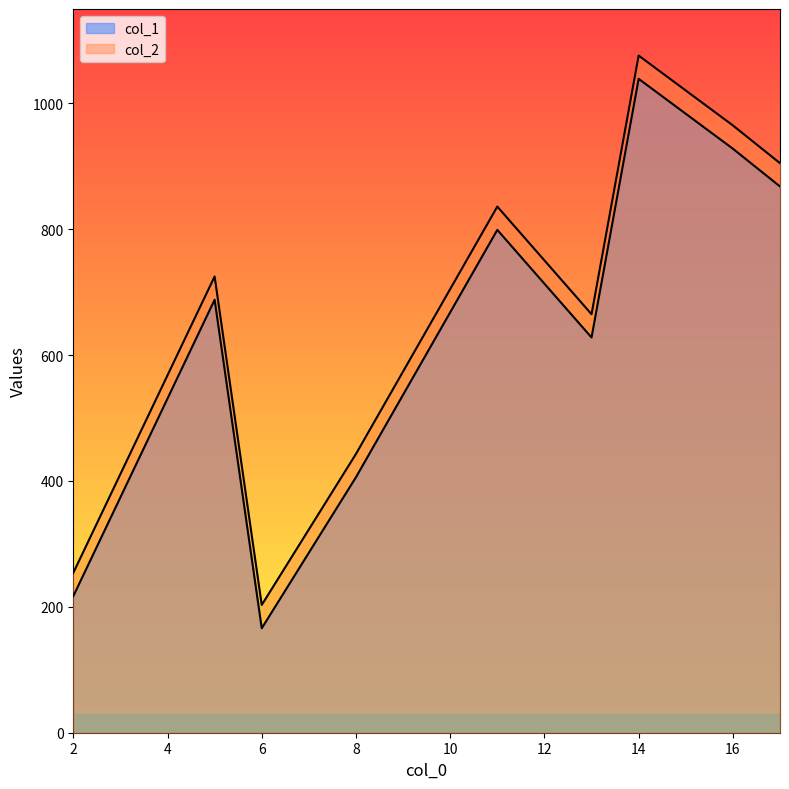

True or false: col_1 and col_2 cross at least once.

False